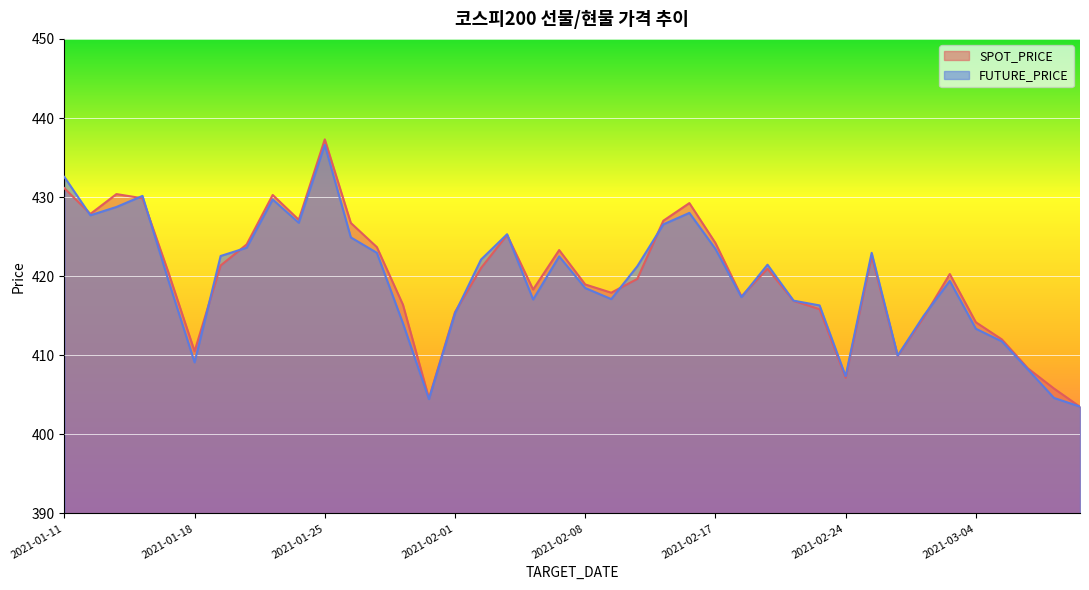

Which category has the lowest value in the SPOT_PRICE series?

2021-03-10